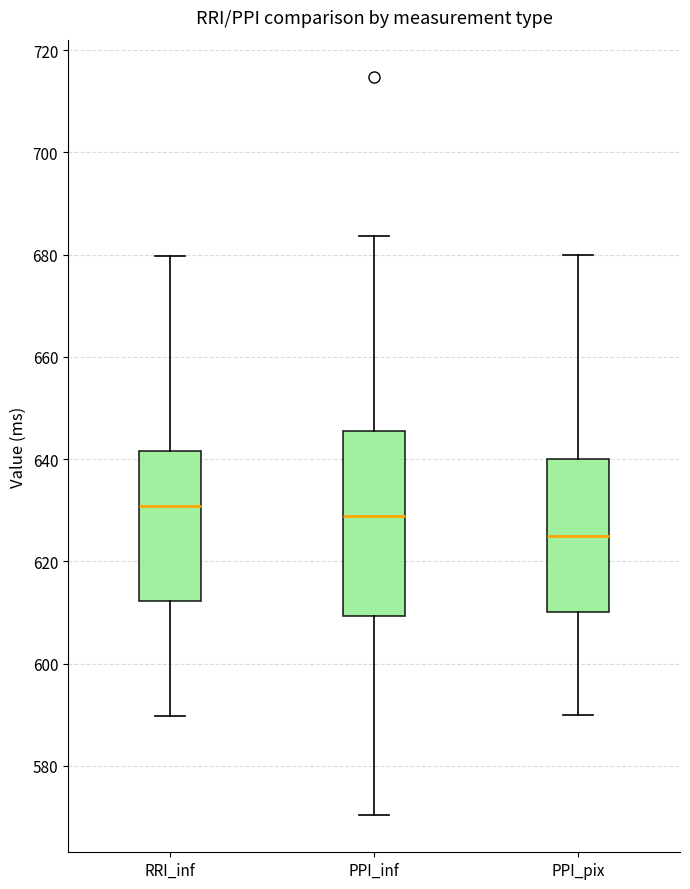

Reading left to right, read every box against the y-axis: the position of its median line, the range the box covers, and the ends of its whiskers. The values are not printed on the chart, so give them approximately, as read against the axis.

RRI_inf: median 630, box 612 to 642, whiskers 590 to 680
PPI_inf: median 628, box 610 to 646, whiskers 570 to 684
PPI_pix: median 626, box 610 to 640, whiskers 590 to 680